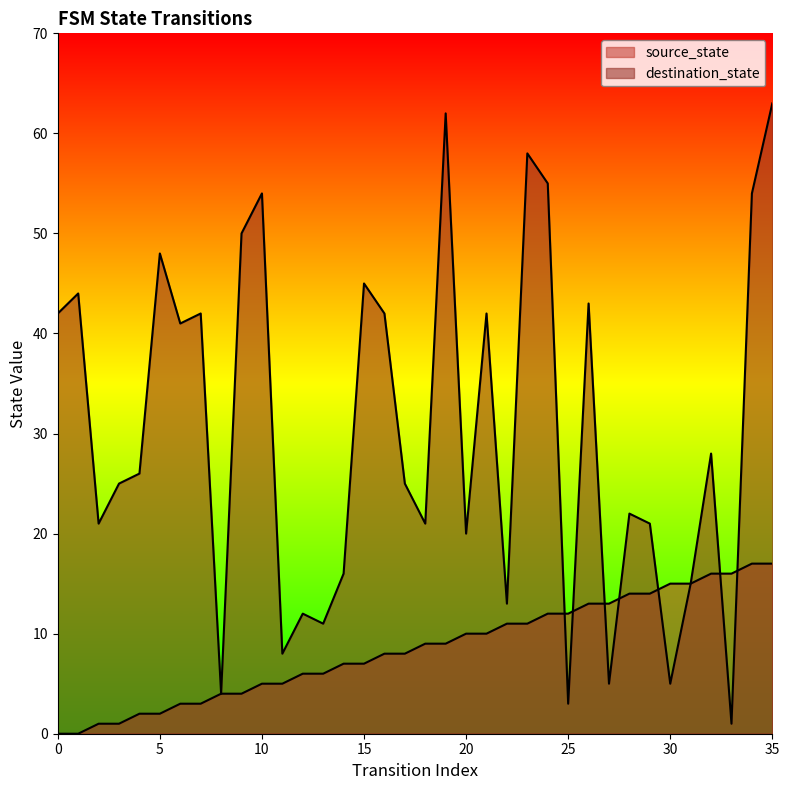

Rank the series by their maximum value, from highest to lowest.

destination_state, source_state